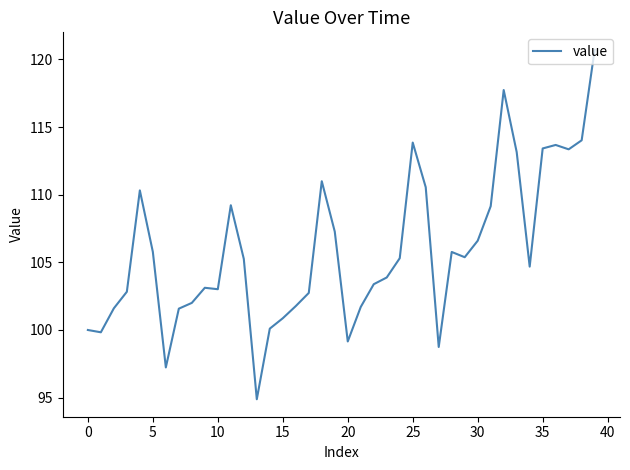

What is the sum of all values?

4234.7